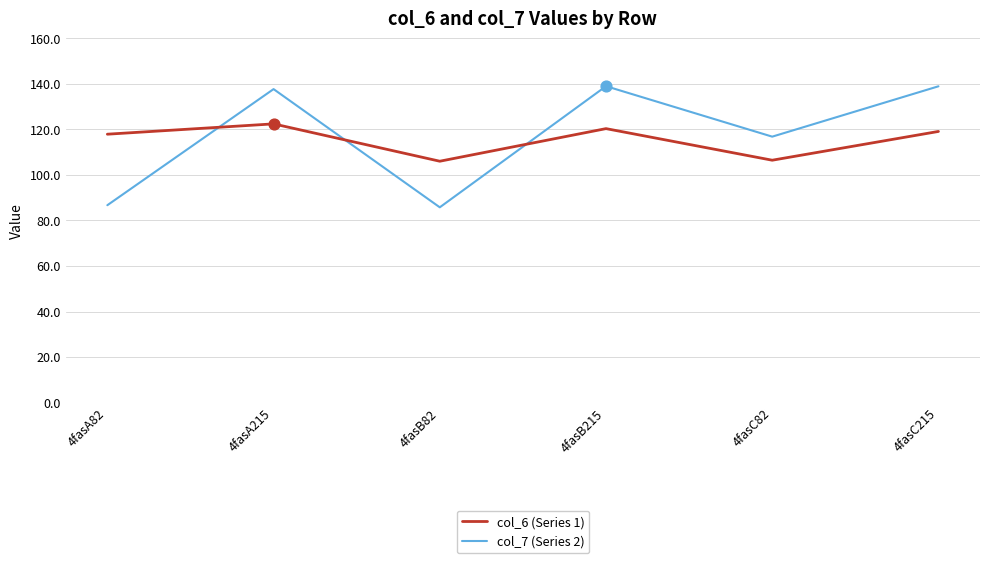

Which series has the largest range (max minus min)?

col_7 (Series 2)